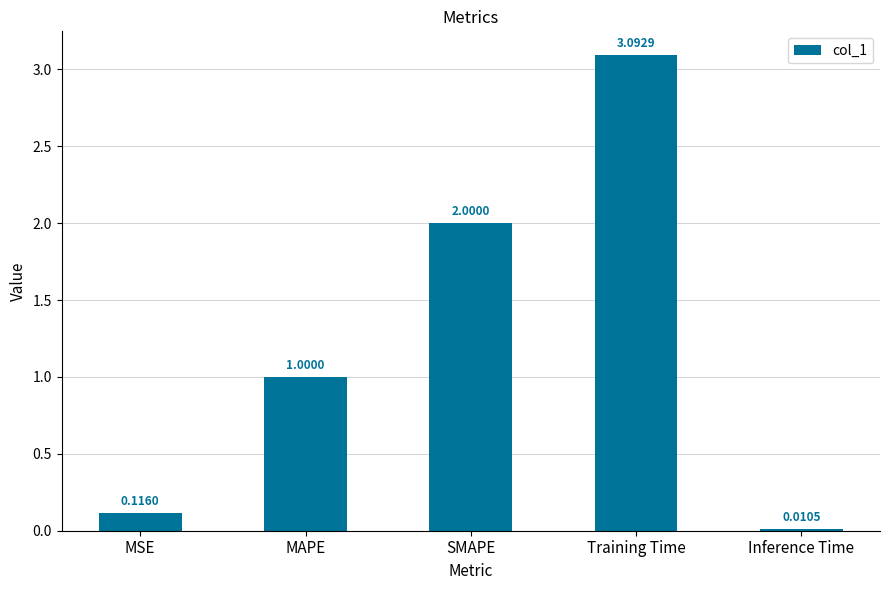

Is it true that the value at SMAPE is 2.0?

True